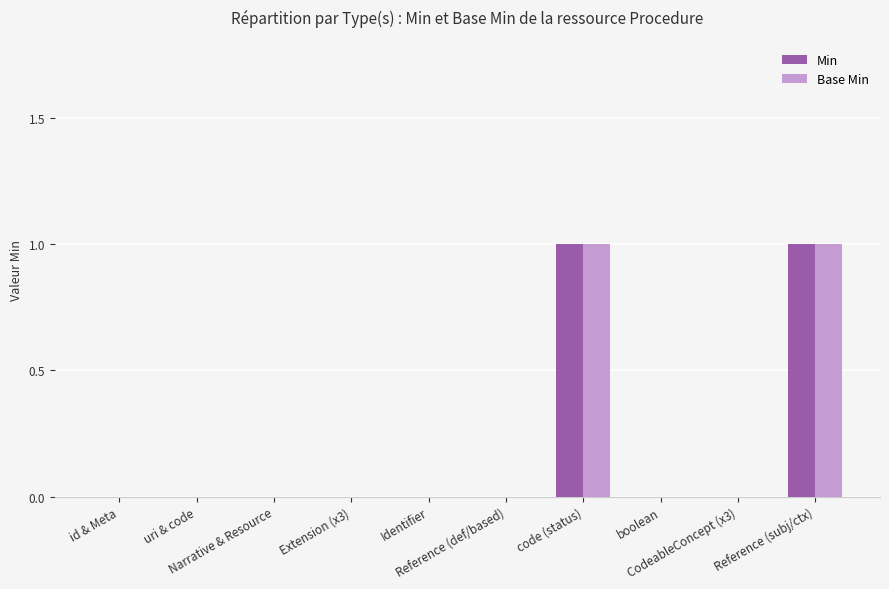

Reading left to right, what are all the values shown in this chart?

Min: 0	0	0	0	0	0	1	0	0	1
Base Min: 0	0	0	0	0	0	1	0	0	1